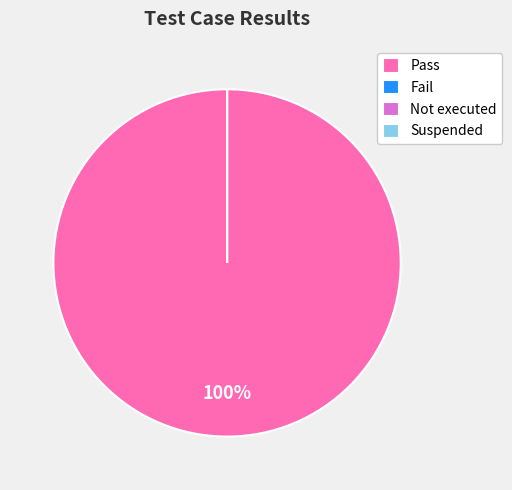

Count the number of slices in the pie.

4